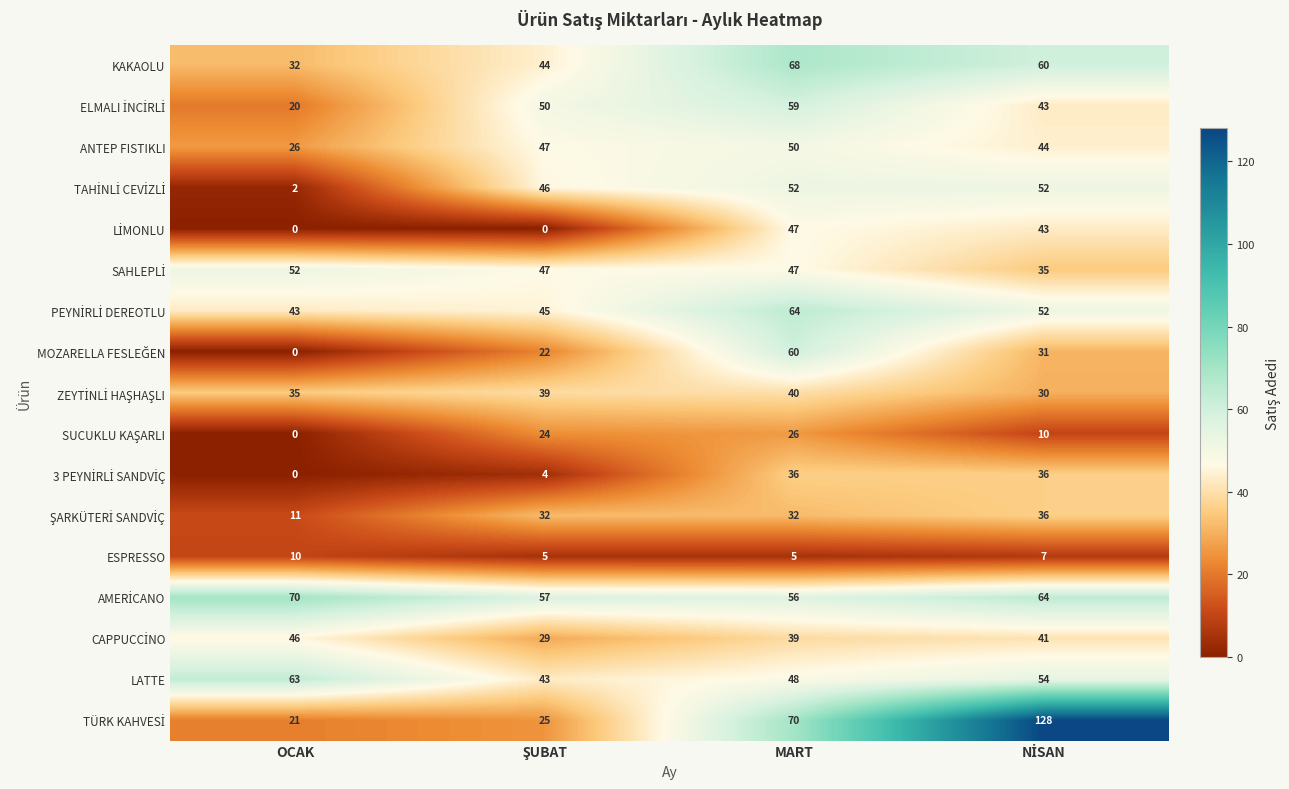

What is the greatest value displayed?

128